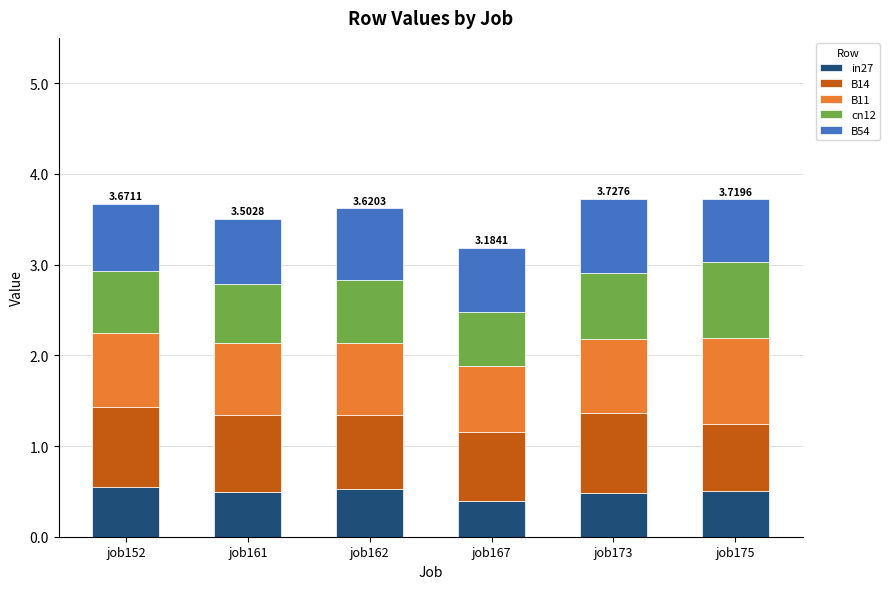

Does the chart contain stacked bars?

Yes